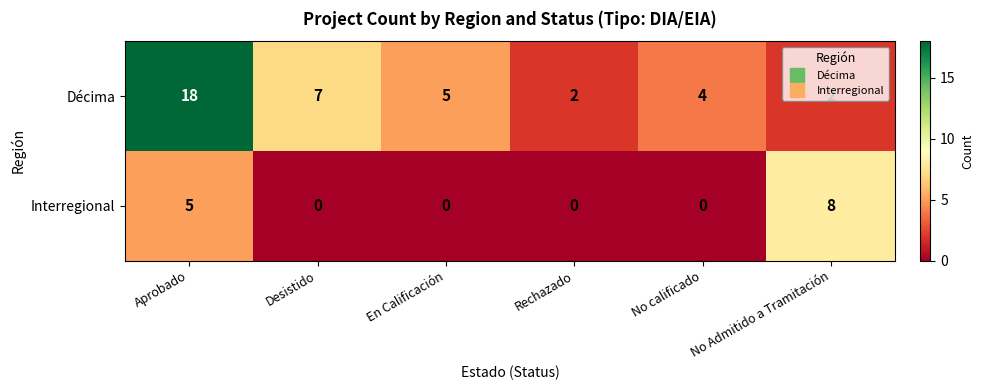

What is the difference between the highest and lowest values at Rechazado?

2